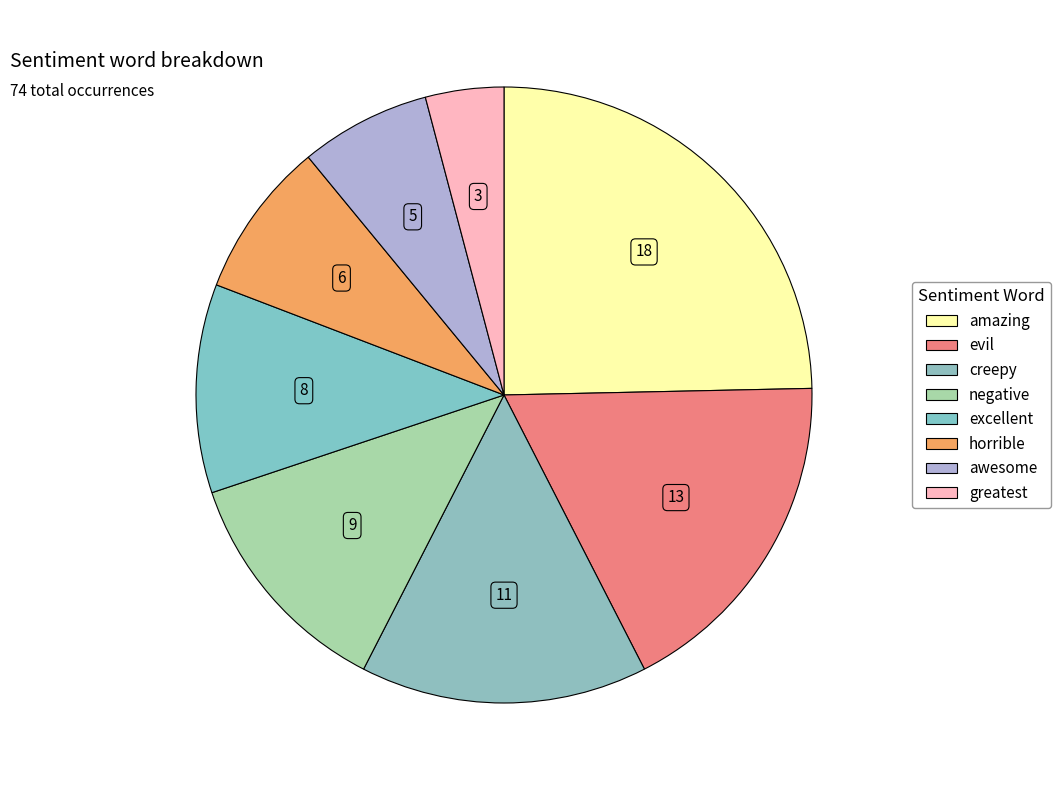

What is the change in value from awesome to greatest?

-2